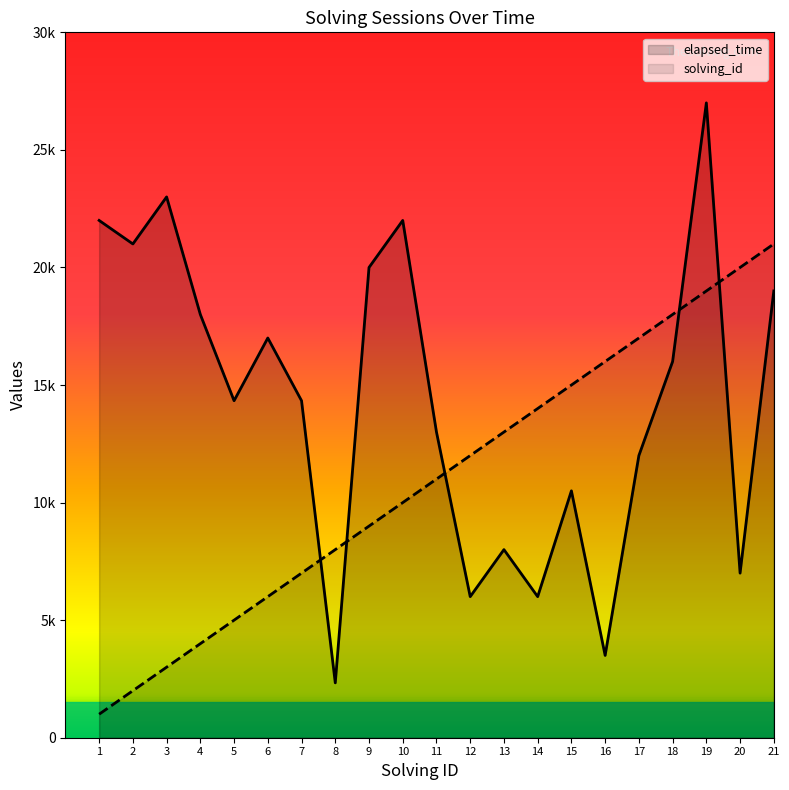

How many times do elapsed_time and solving_id cross each other?

5